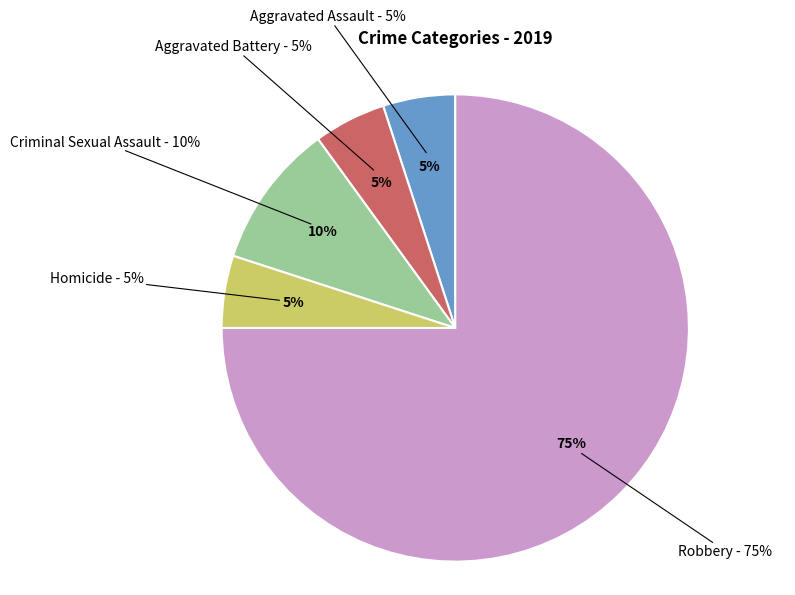

To the nearest percent, what is the difference between the largest and smallest slice percentages?

70%